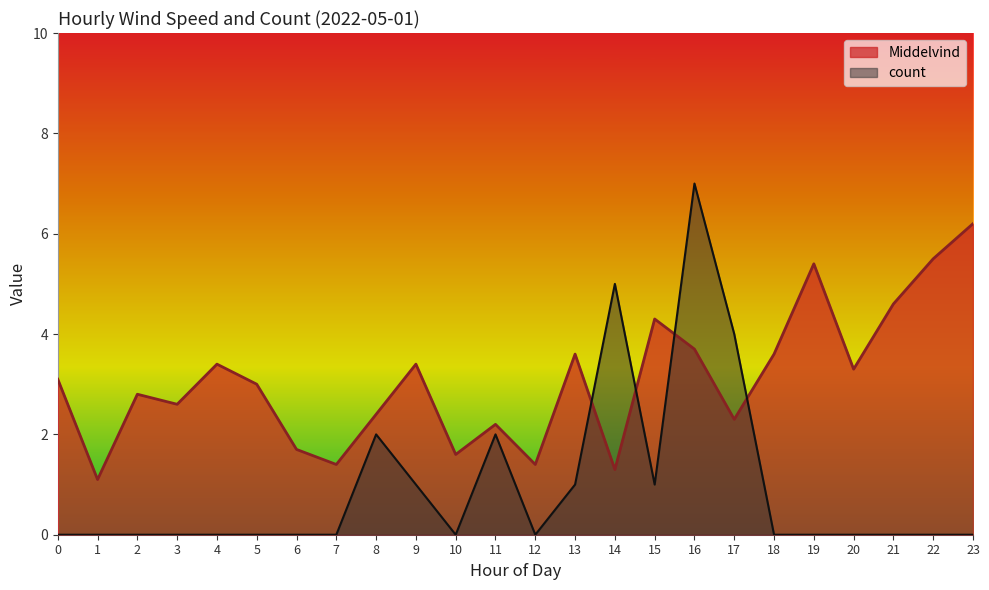

Which has a higher value, 13 or 9?

13